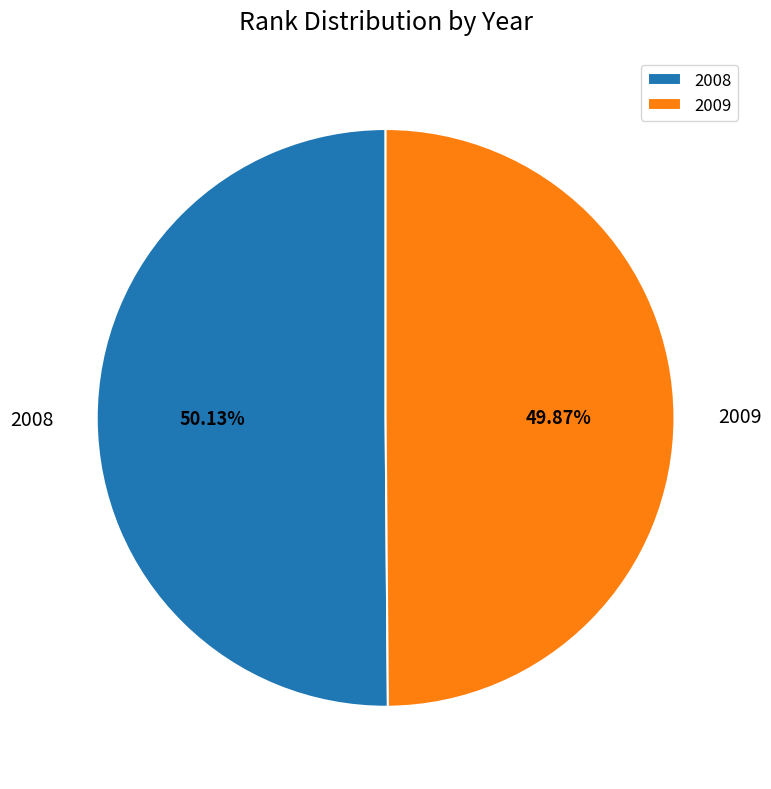

Approximately how many times larger is the value at 2008 compared to 2009?

1.0